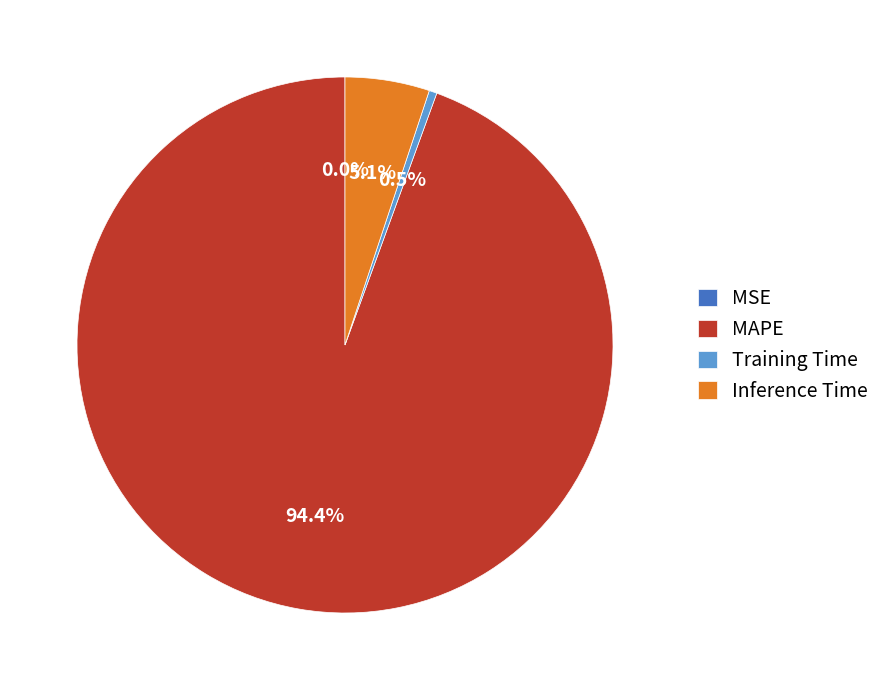

Does any single category account for the majority?

Yes